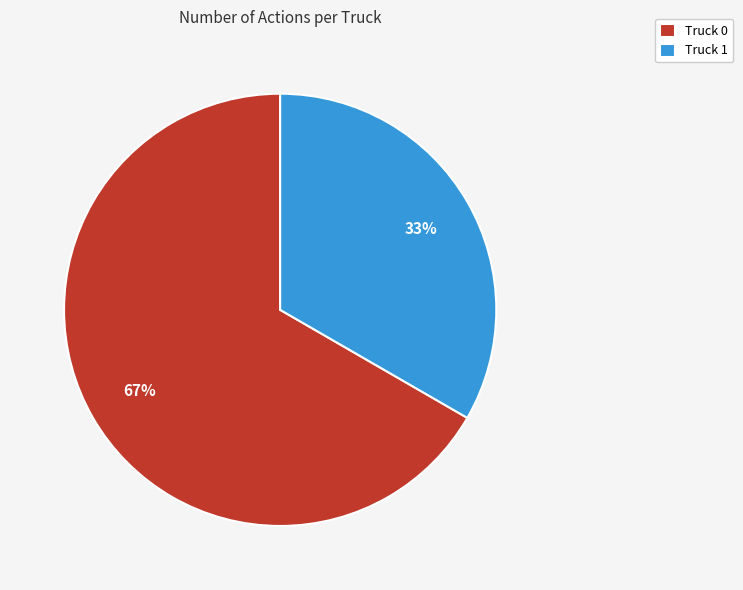

How many slices are in this pie chart?

2